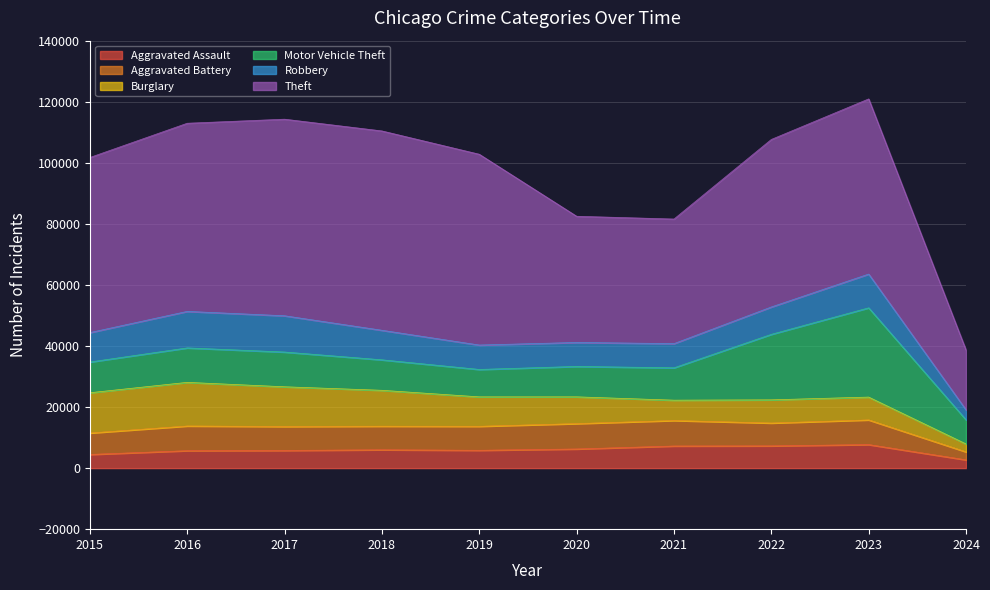

Which series has the largest range (max minus min)?

Theft